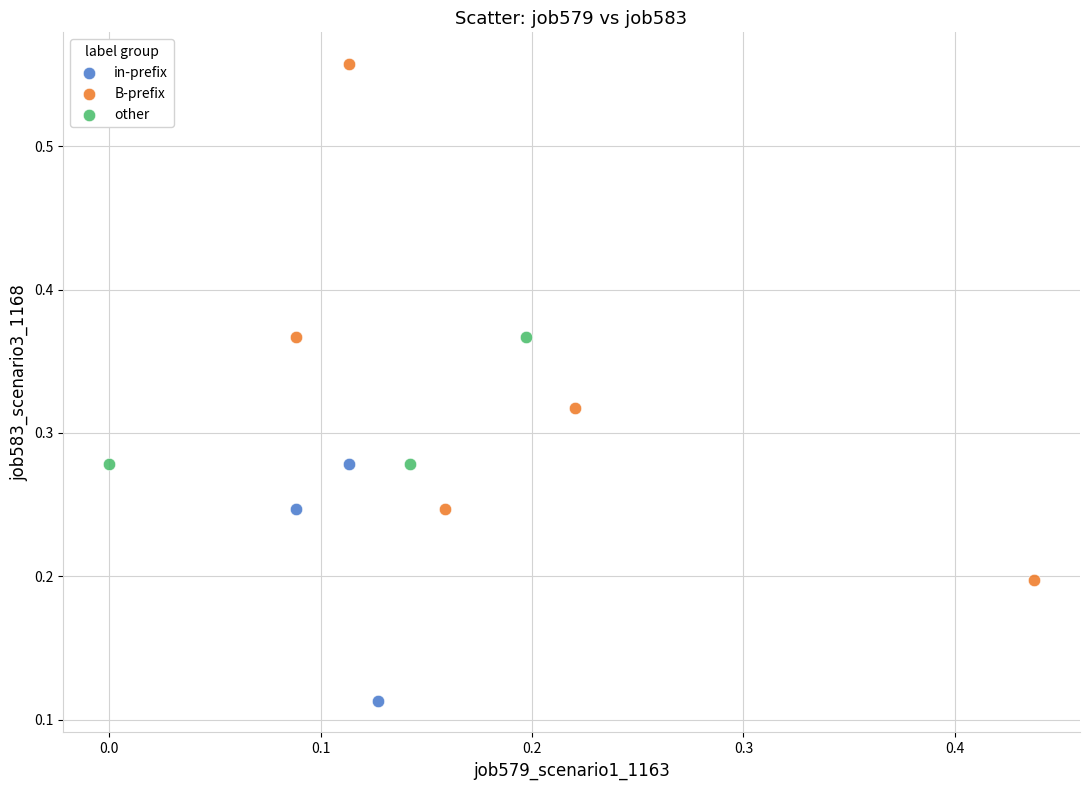

Which series contains the highest Y value?

B-prefix